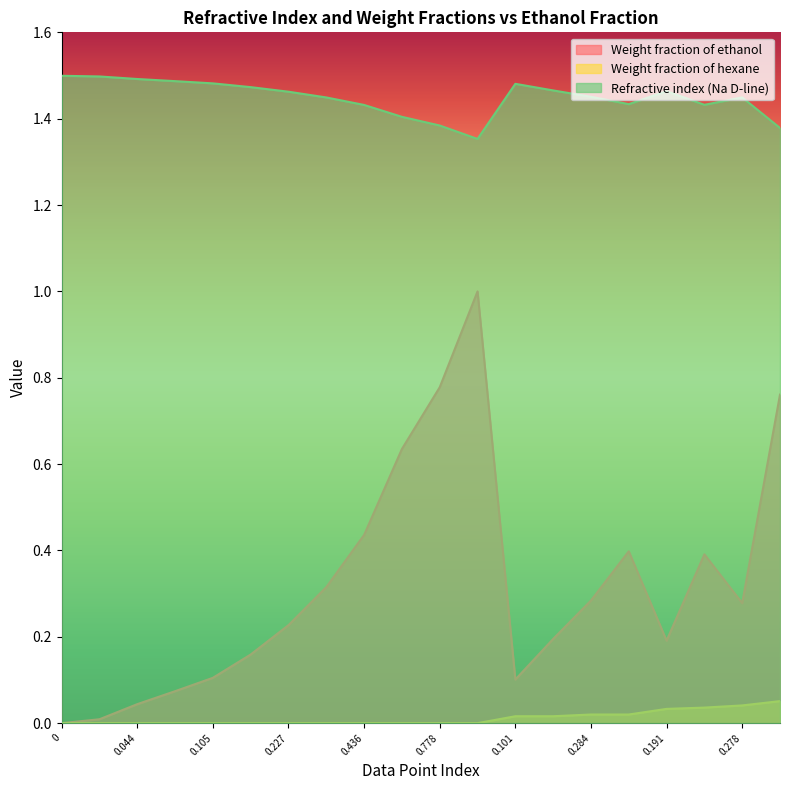

At how many categories does at least one series exceed 0?

20